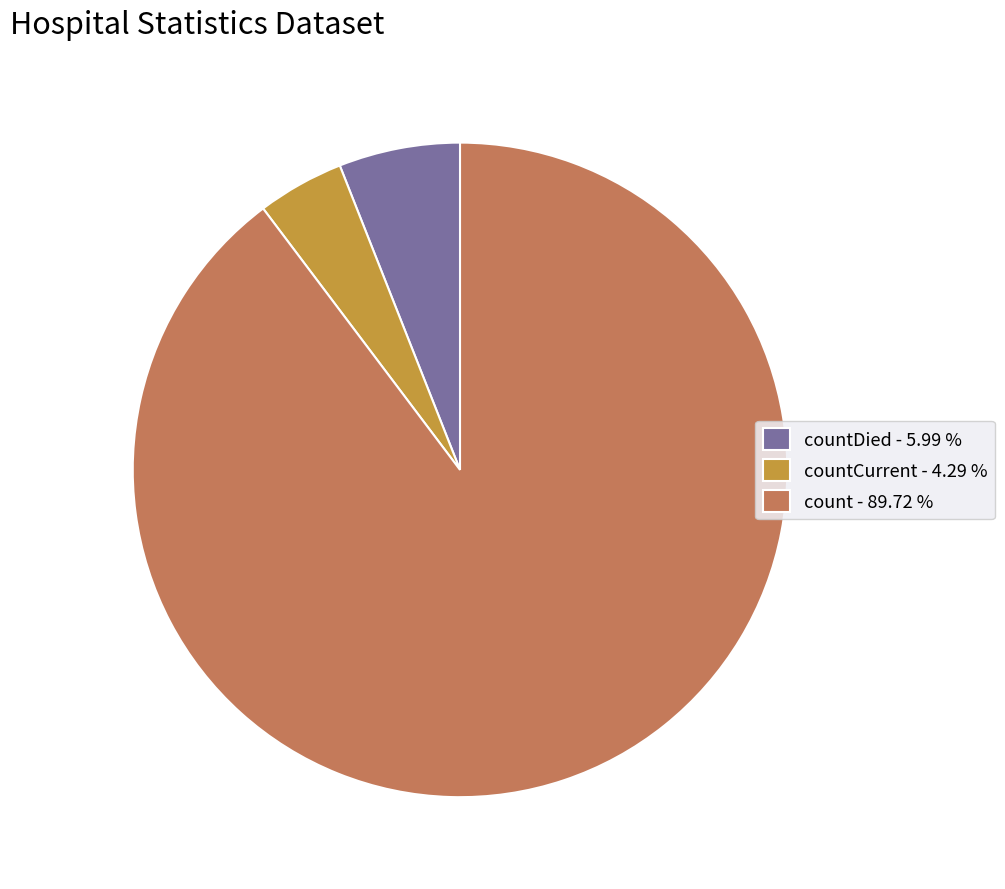

Rank the categories by value from highest to lowest.

count - 89.72 %, countDied - 5.99 %, countCurrent - 4.29 %